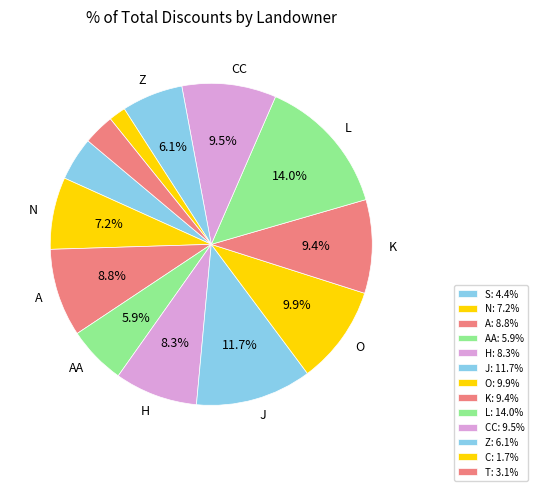

Which slice is the largest?

L